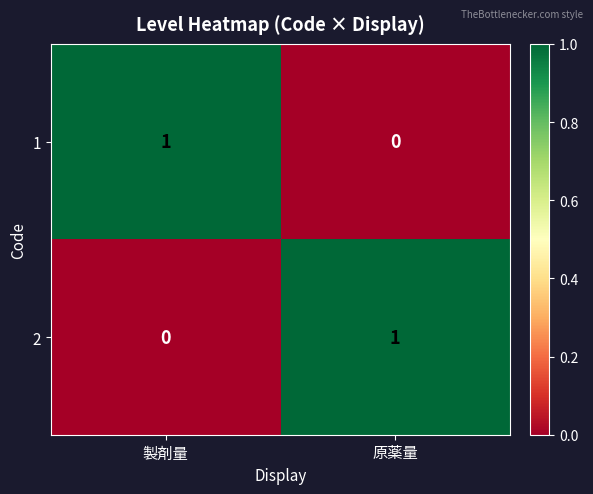

The value of 2 at 原薬量 is 1. True or false?

True